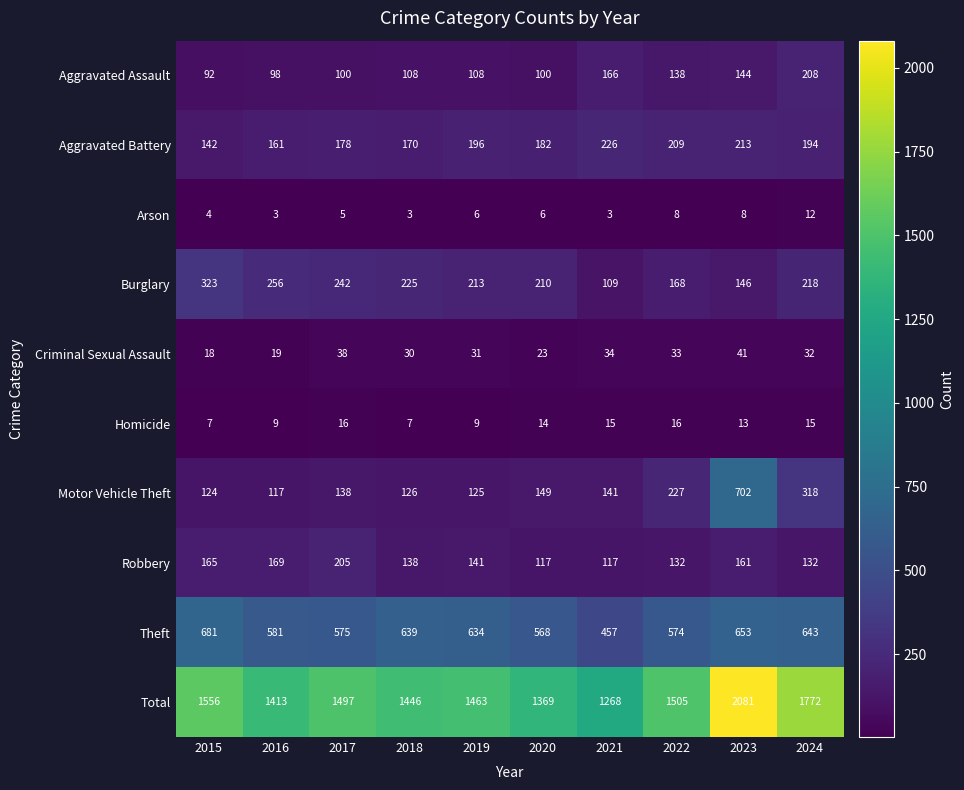

What is the difference between the maximum and minimum values in the Arson series?

9